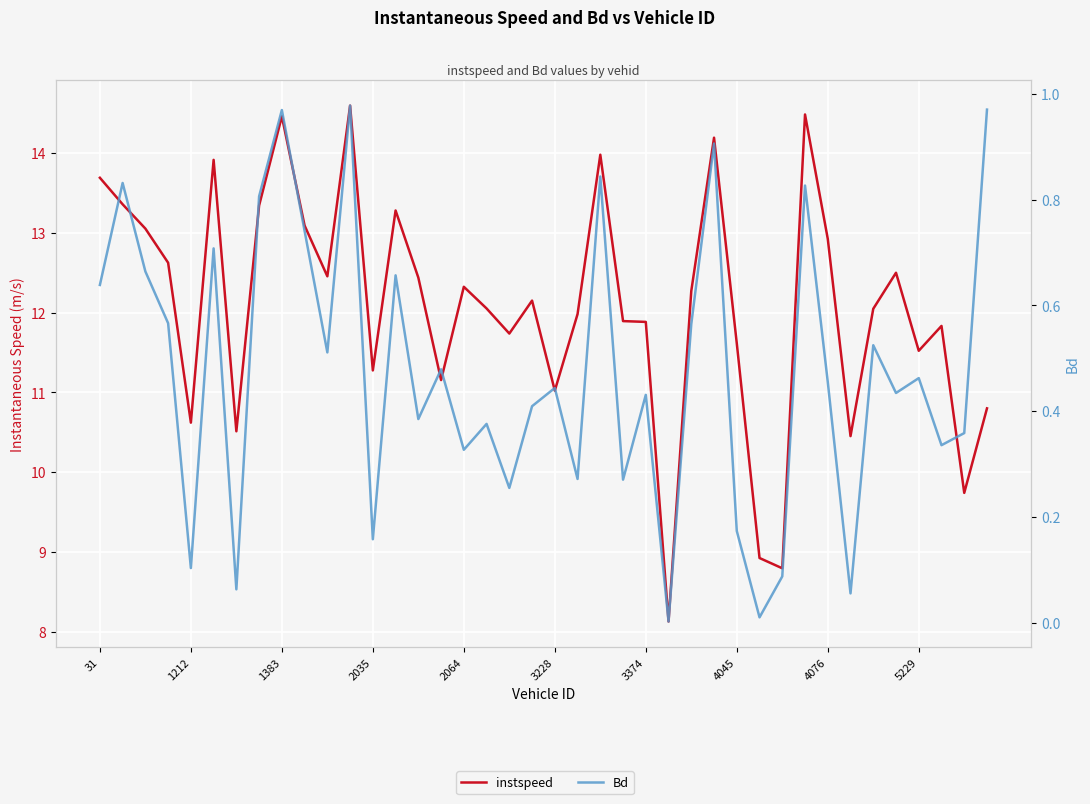

What is the sum of all instspeed values?

483.1